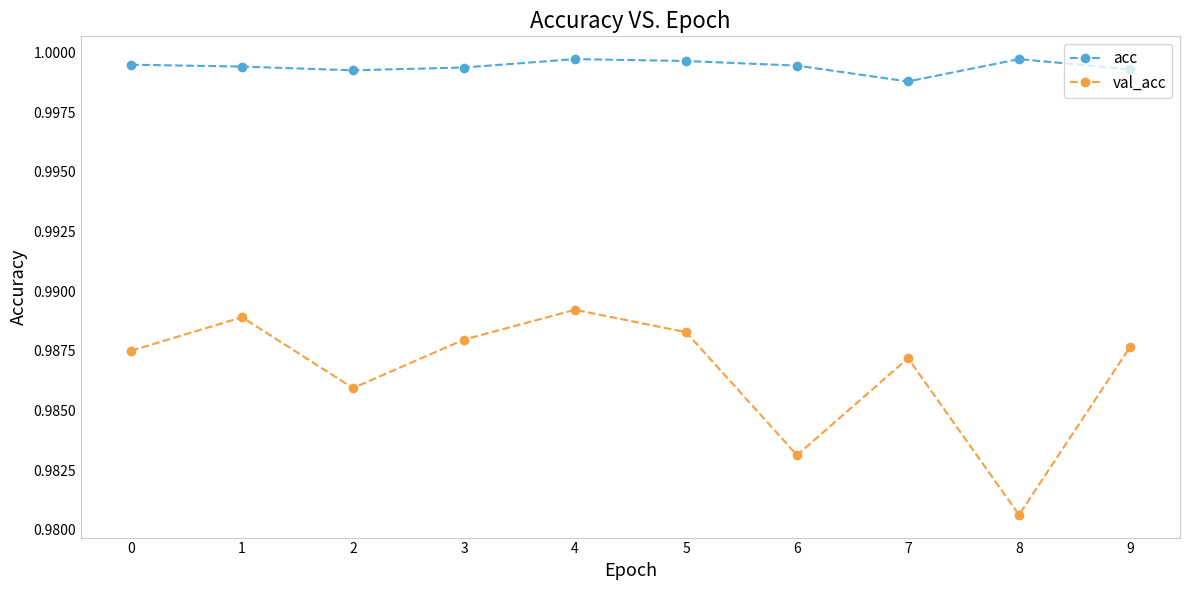

The value of acc at 8 is 0.5. True or false?

False